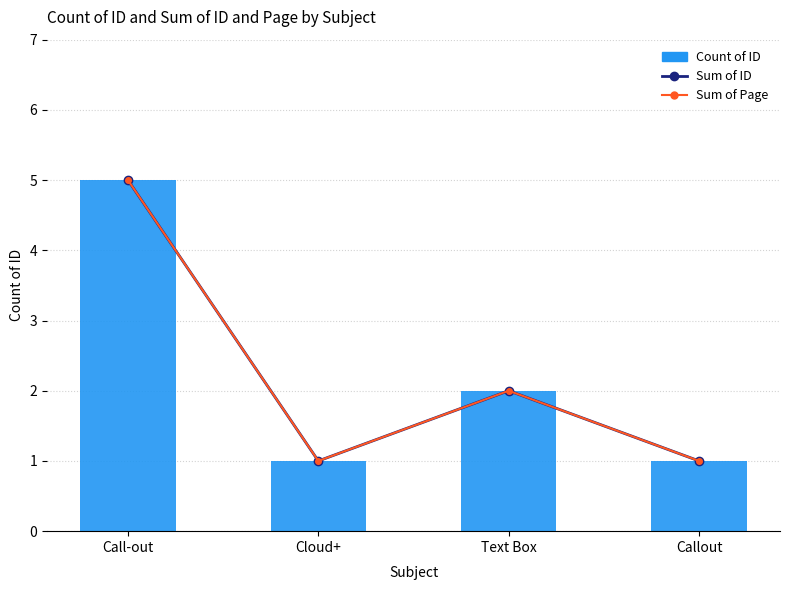

What is the label of the 1st bar from the right?

Callout